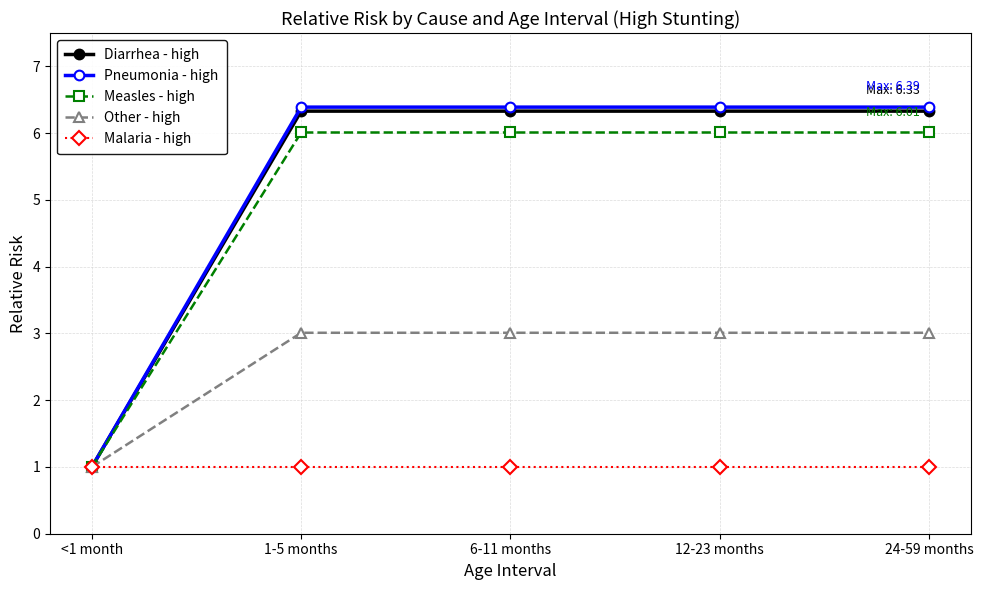

What is the minimum value for Other - high?

1.0